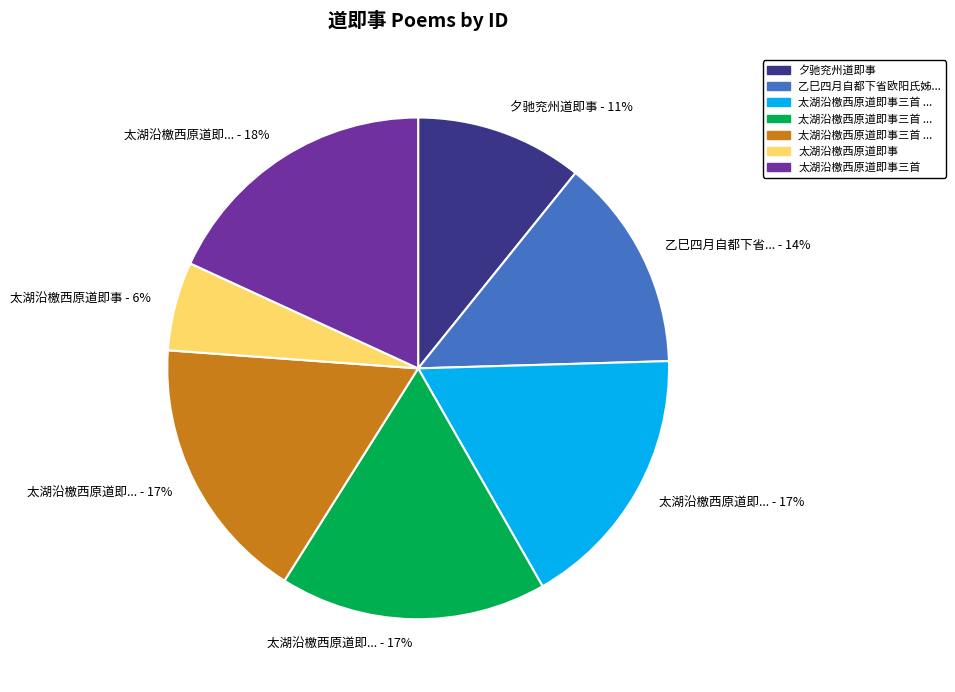

To the nearest percent, what is the difference between the largest and smallest slice percentages?

12%